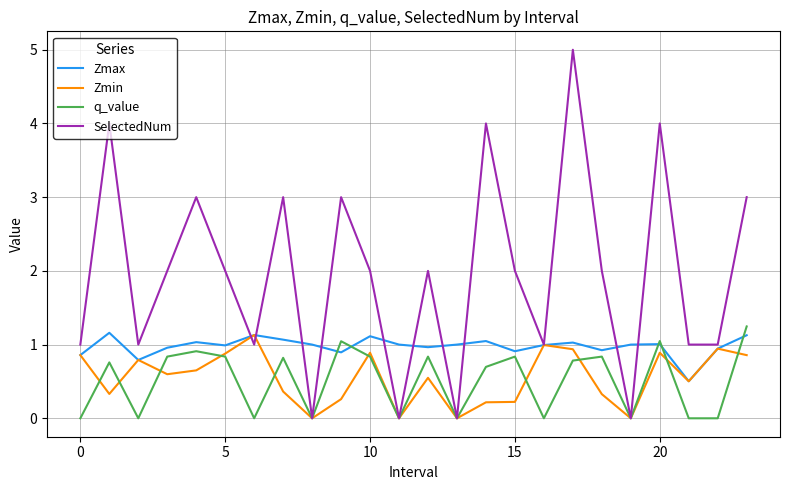

What is the maximum value for Zmin?

1.1